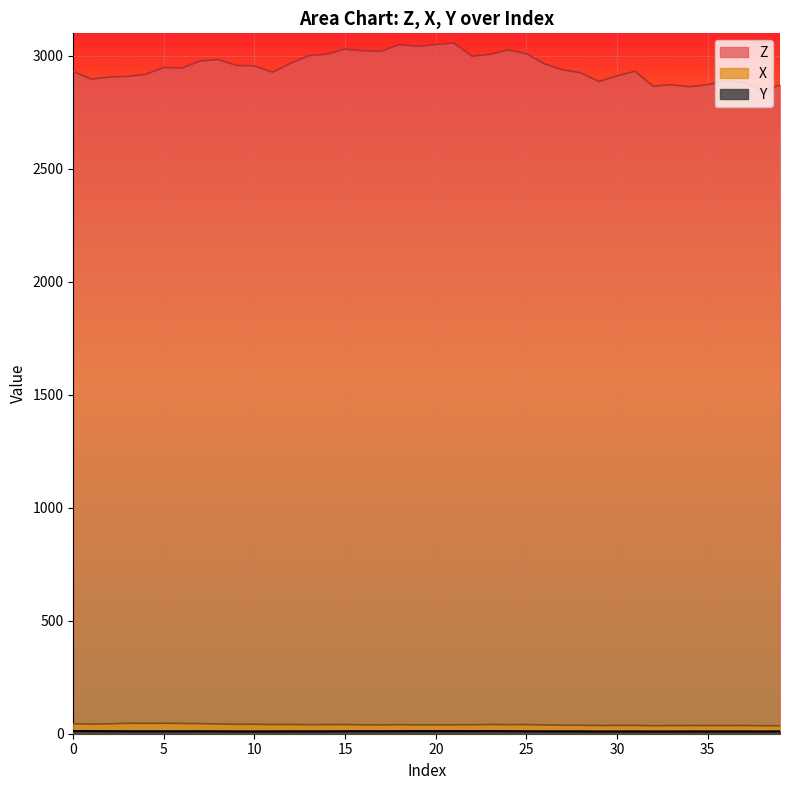

Which series changed the most between 0 and 2?

Z